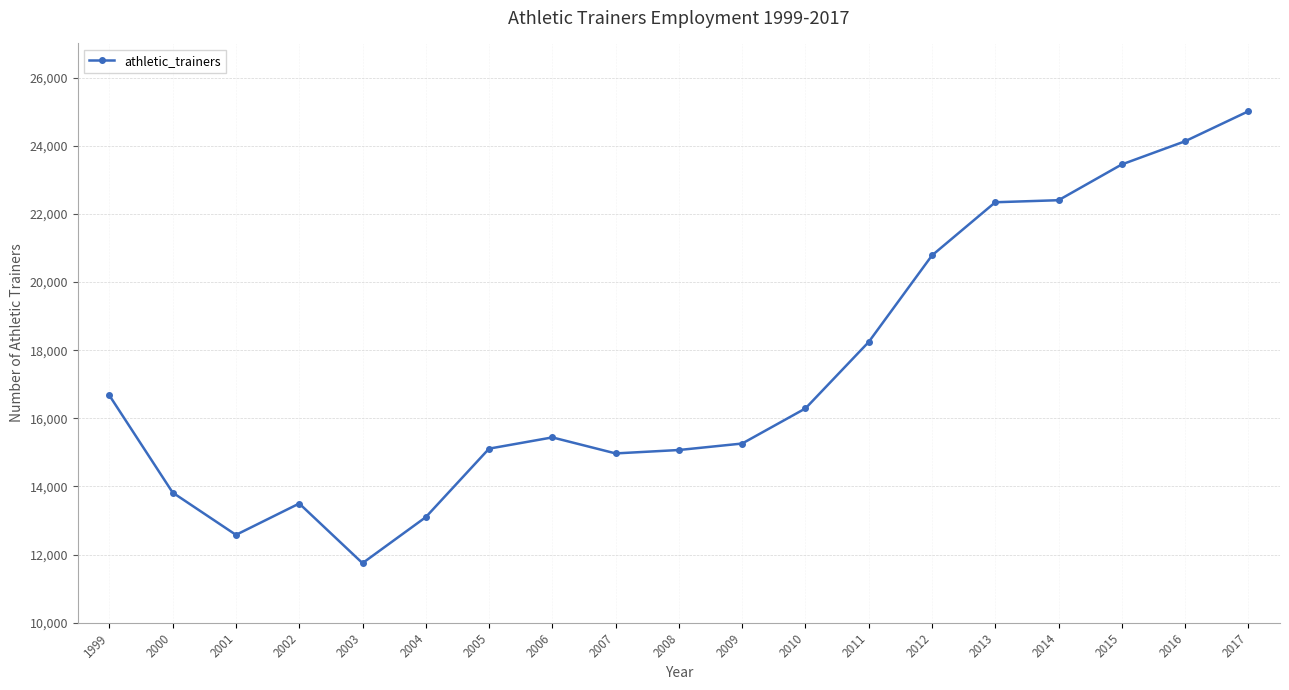

How many lines are shown in the chart?

1